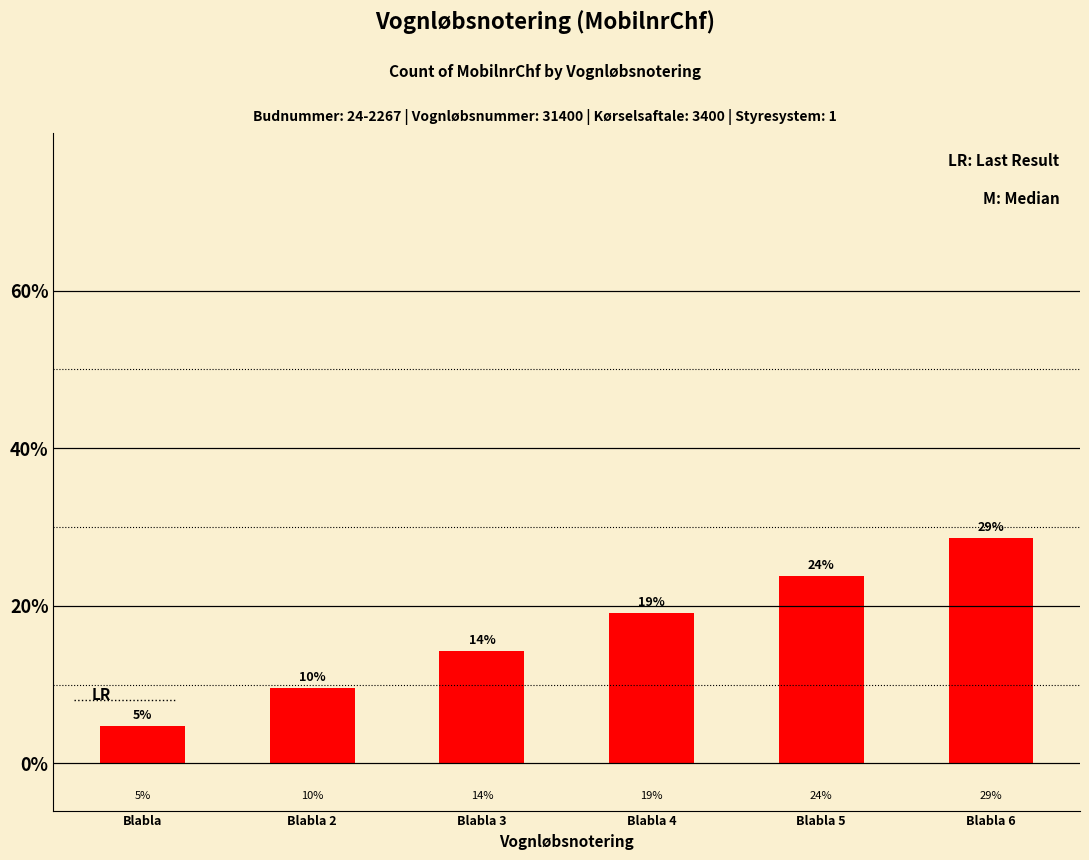

How many bars are there in total?

6